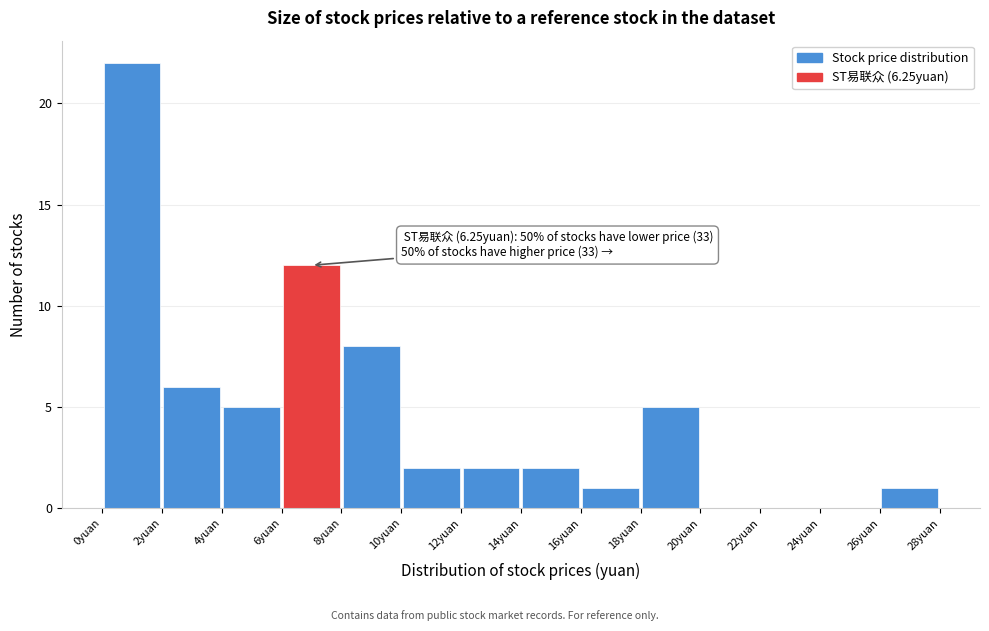

Which range on the x-axis has the tallest bar?

0 to 2